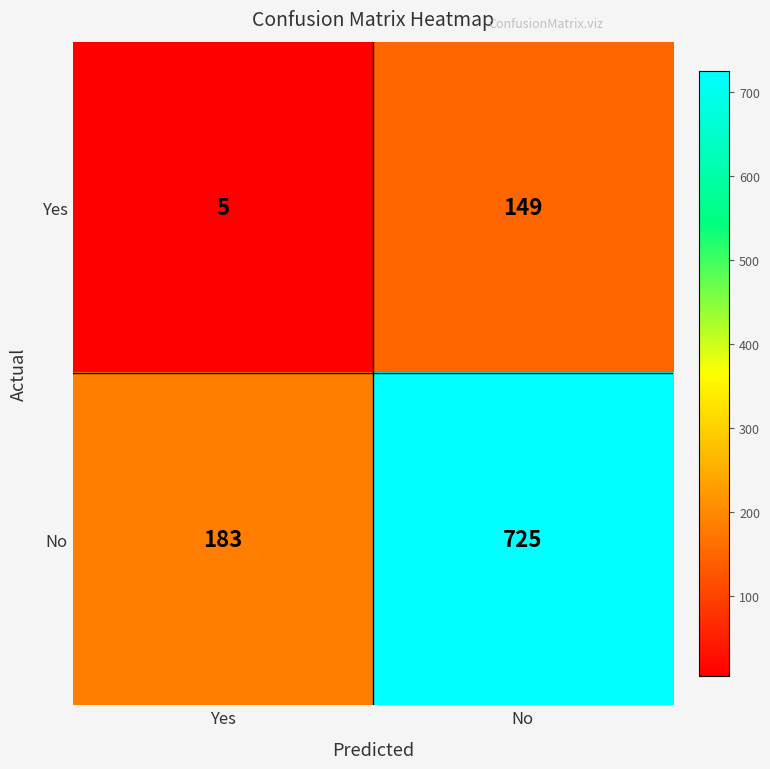

The value of No at Yes is 324. True or false?

False